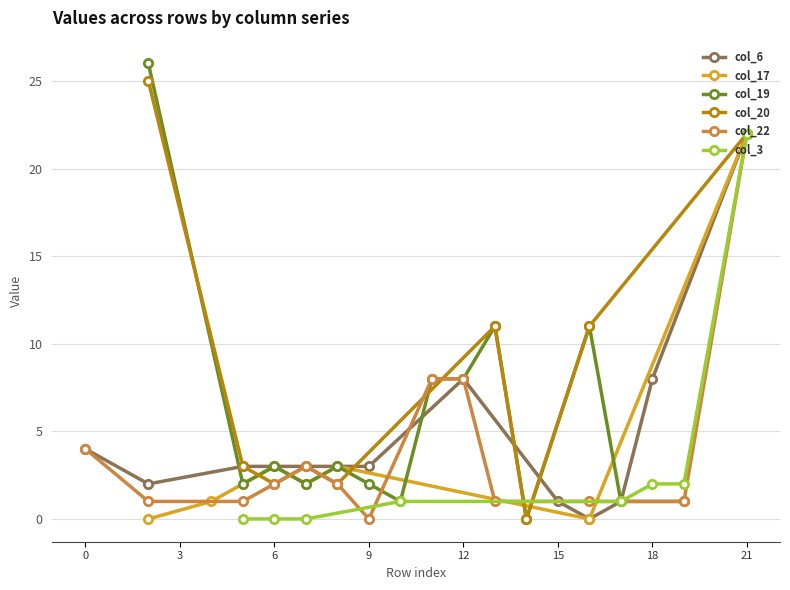

Which has a higher value, 19 or 13?

19